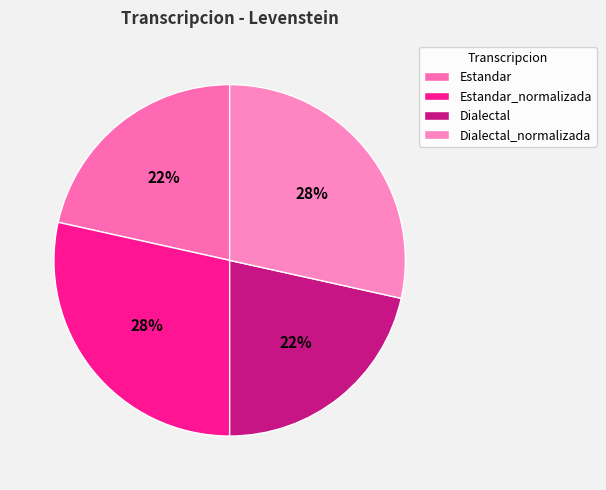

Count the number of slices in the pie.

4